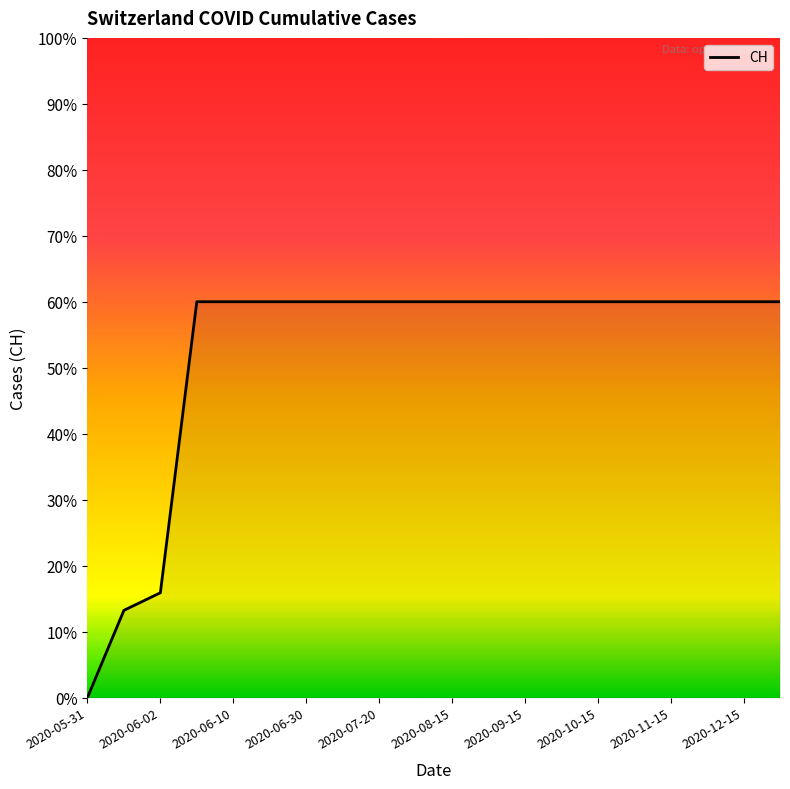

What is the maximum value shown in the chart?

60.0